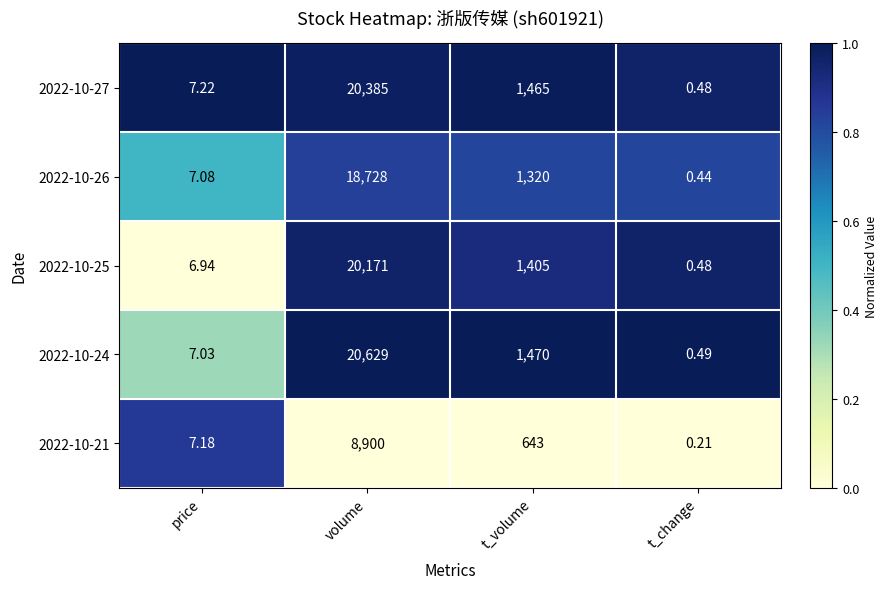

Is the value of 2022-10-24 at volume greater than the value of 2022-10-25 at t_change?

Yes